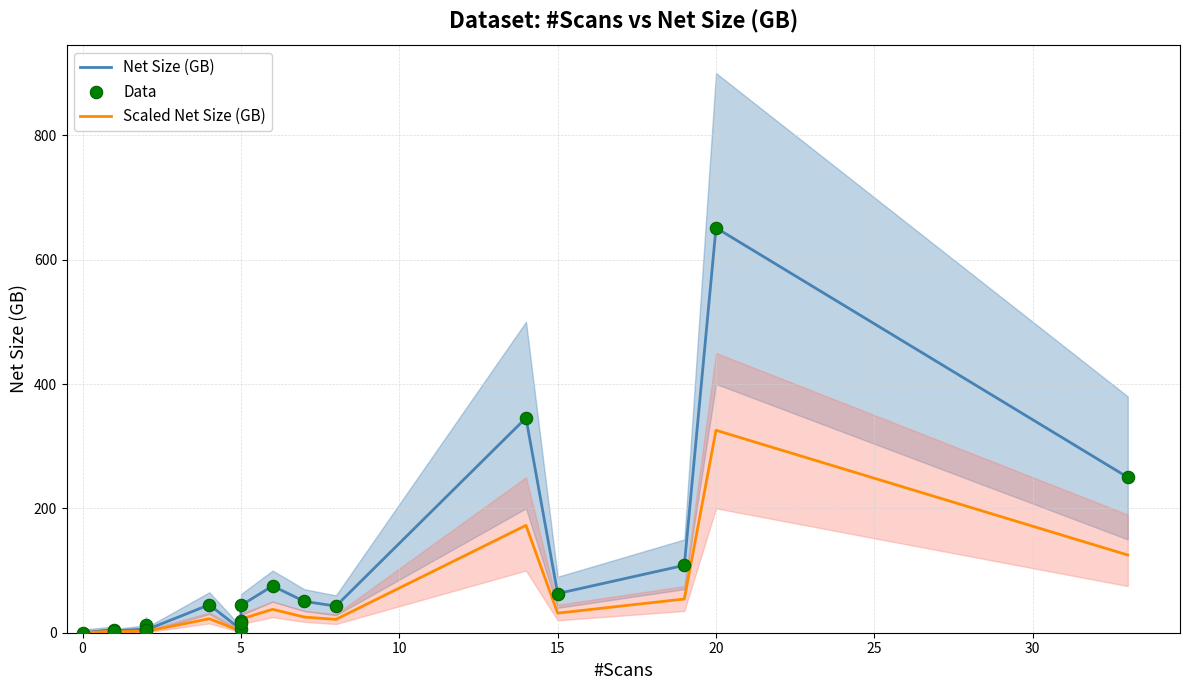

What is the total value across all series at 5?

13.0